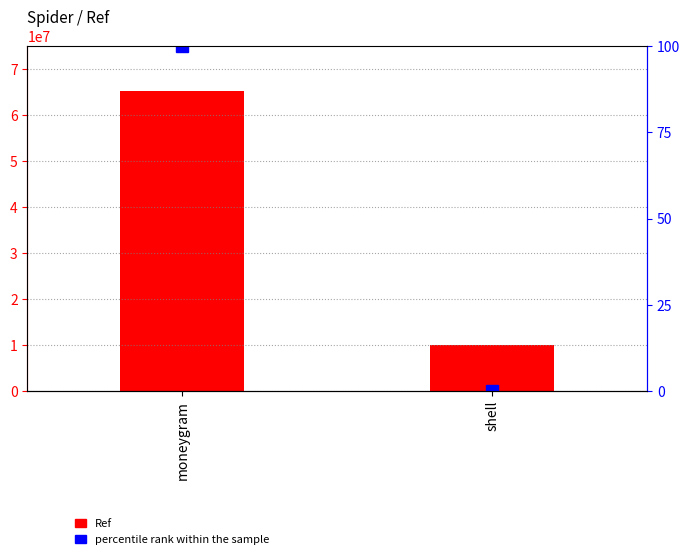

Count the number of data series in this chart.

2